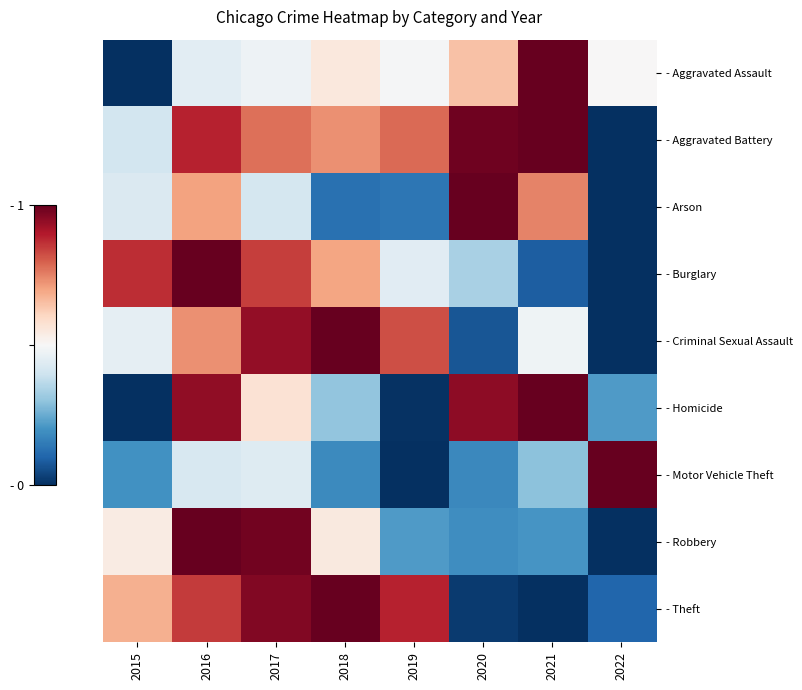

What is the total value across all series at 2016?

7.0